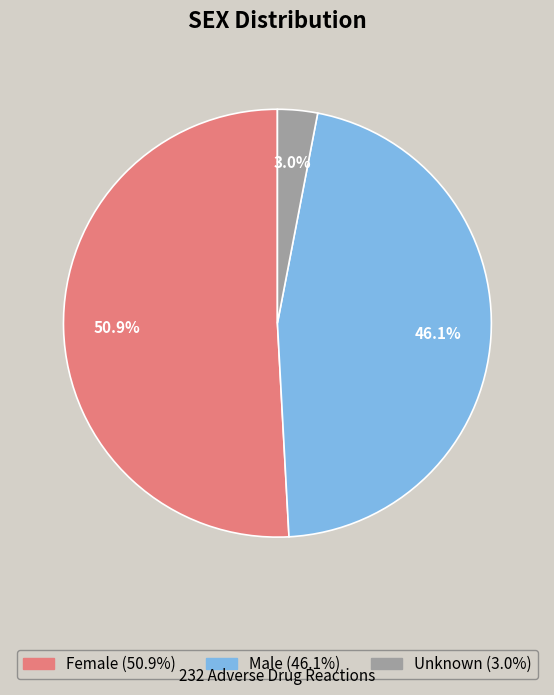

Approximately how many times larger is the value at Male compared to Female?

0.9